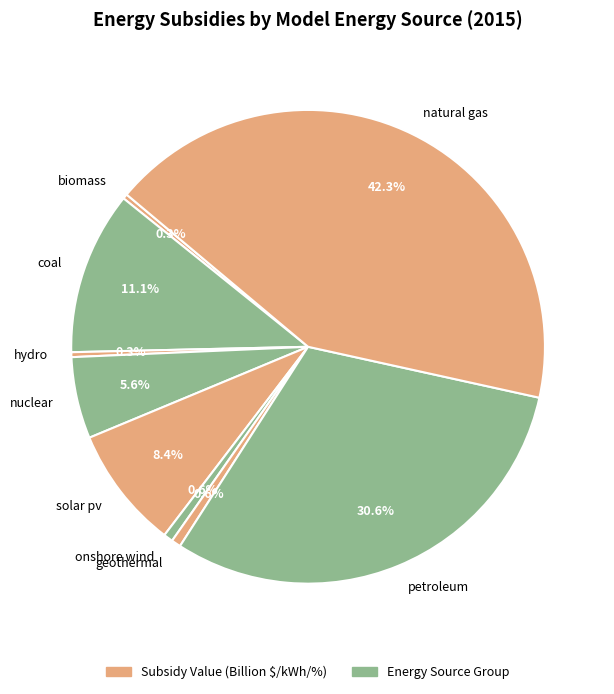

Does biomass account for over 50% of the chart?

No